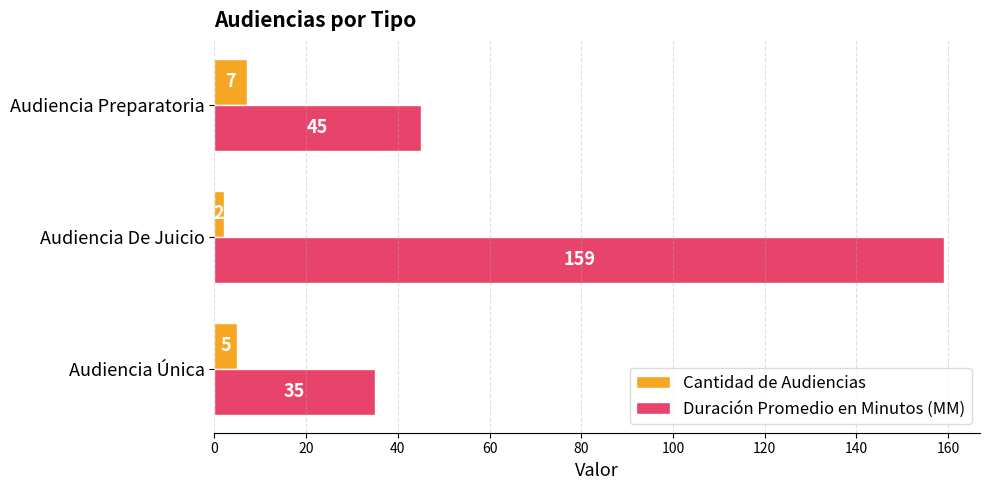

At which label does Duración Promedio en Minutos (MM) reach its peak?

Audiencia De Juicio